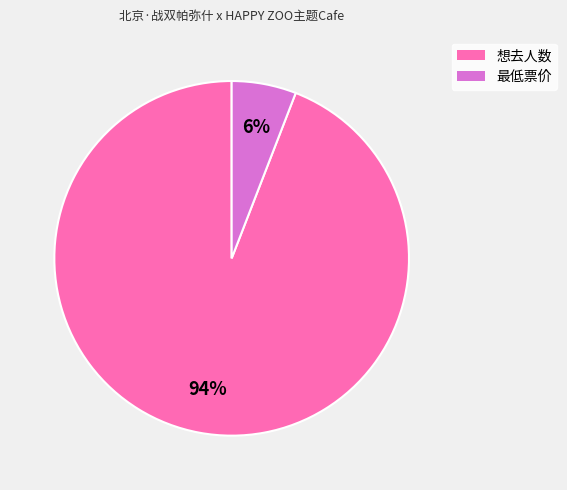

Does any single category account for the majority?

Yes